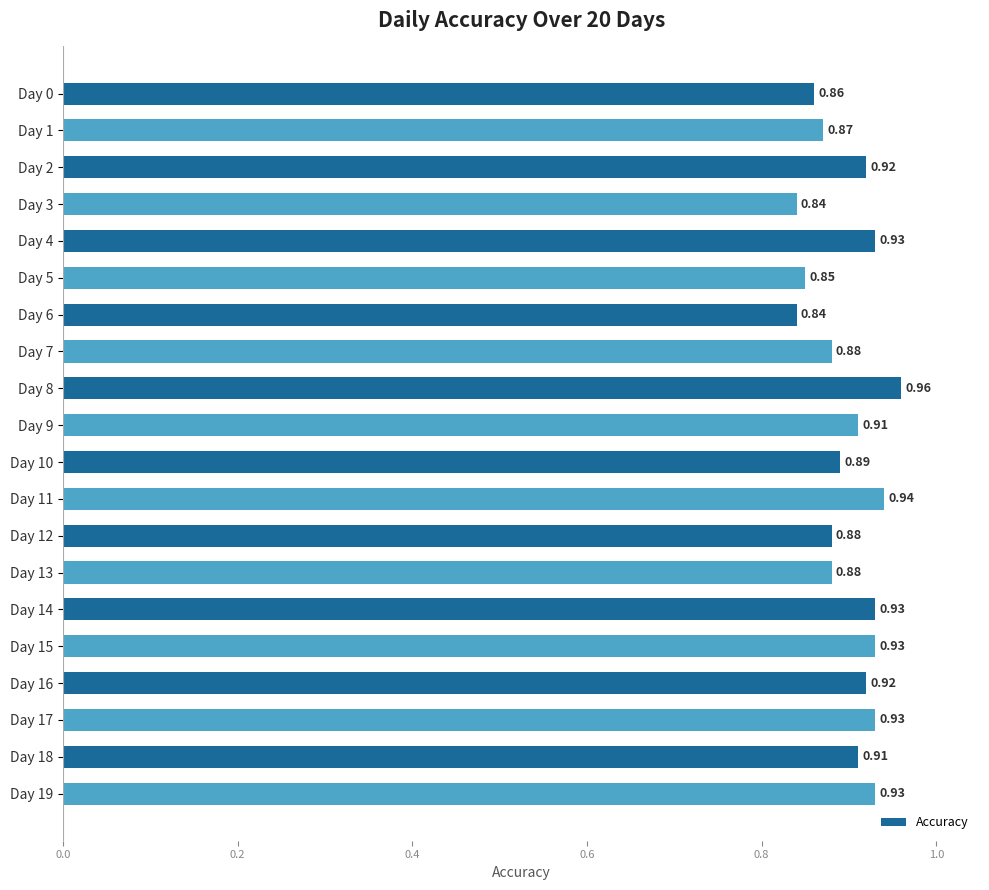

Between Day 11 and Day 16, which is larger?

Day 11